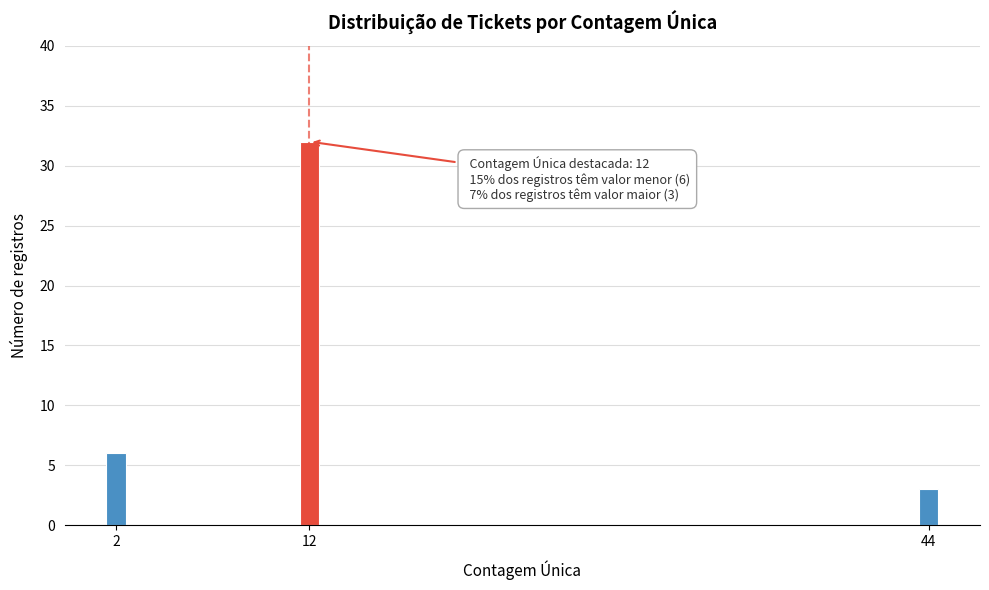

Reading left to right, transcribe all the data shown in this chart.

2=6	12=32	44=3